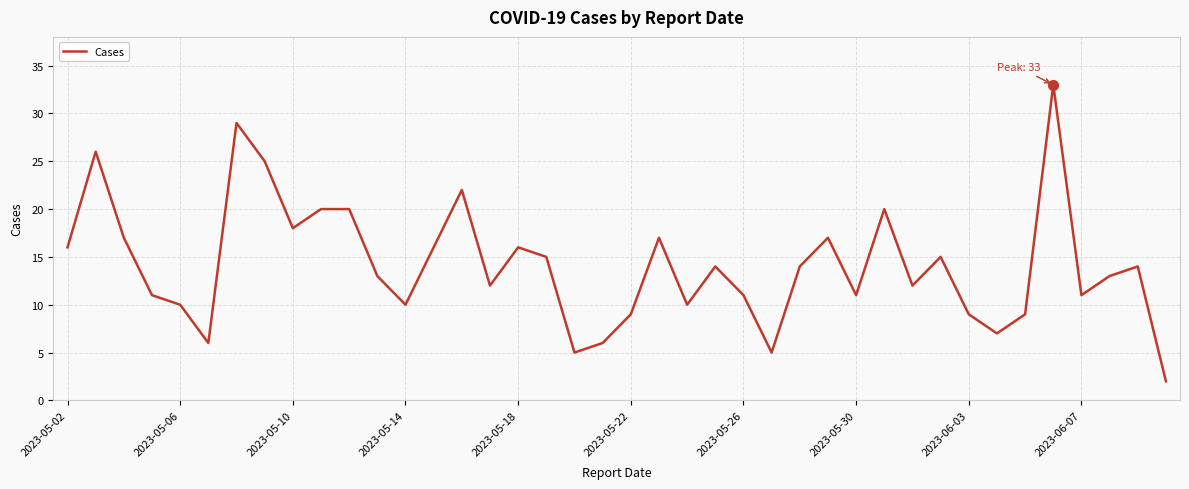

What is the greatest value displayed?

33